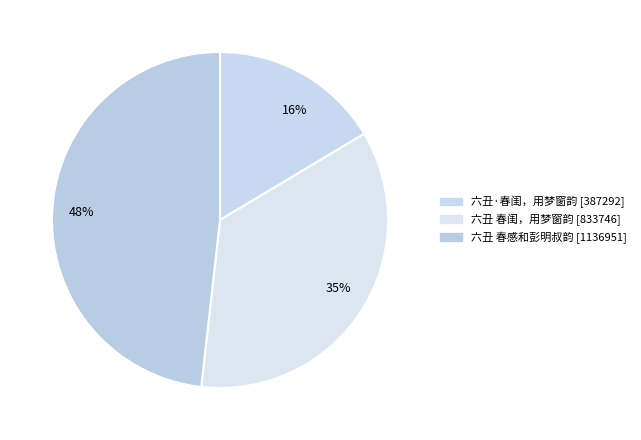

Combined, what portion of the pie is 六丑·春闺，用梦窗韵 and 六丑 春闺，用梦窗韵?

51.8%